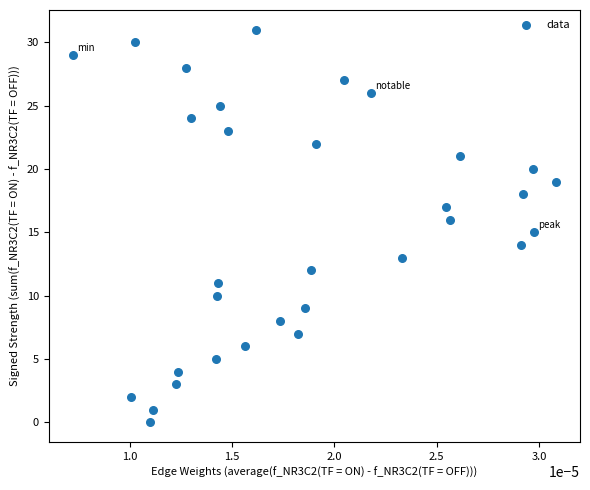

What is the range of Y values (max minus min)?

31